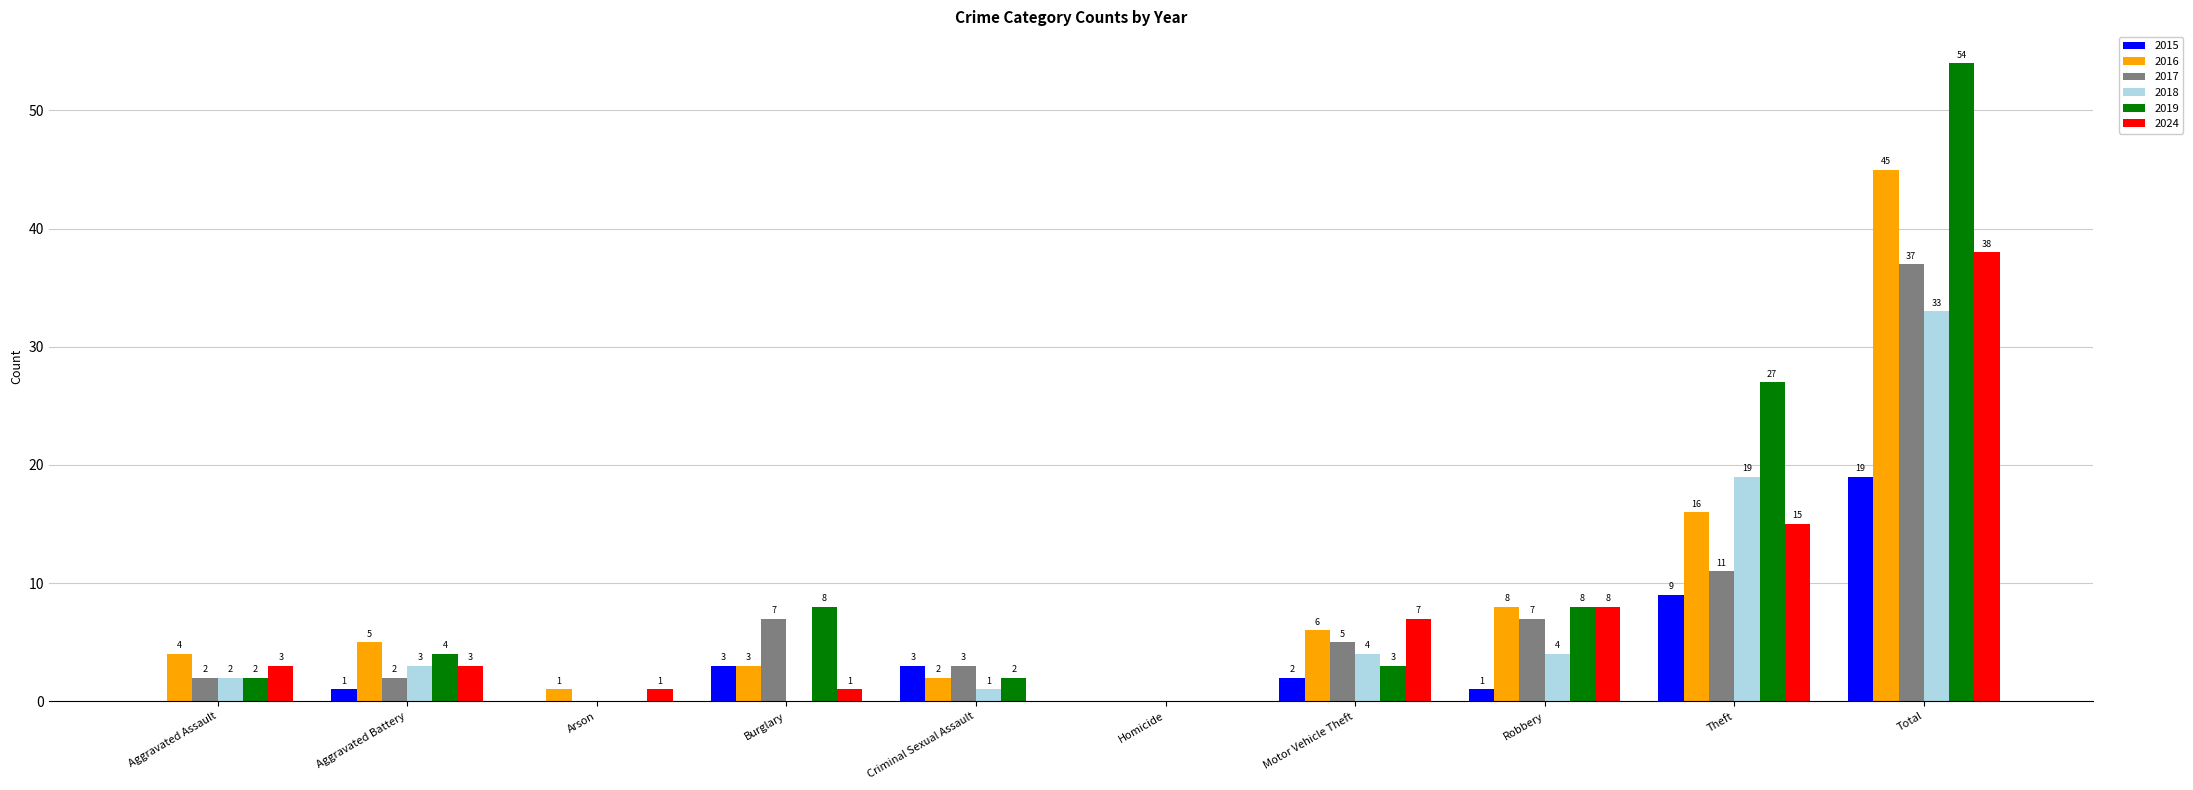

Reading right to left, list all the values displayed in this chart.

2015: 19	9	1	2	0	3	3	0	1	0
2016: 45	16	8	6	0	2	3	1	5	4
2017: 37	11	7	5	0	3	7	0	2	2
2018: 33	19	4	4	0	1	0	0	3	2
2019: 54	27	8	3	0	2	8	0	4	2
2024: 38	15	8	7	0	0	1	1	3	3